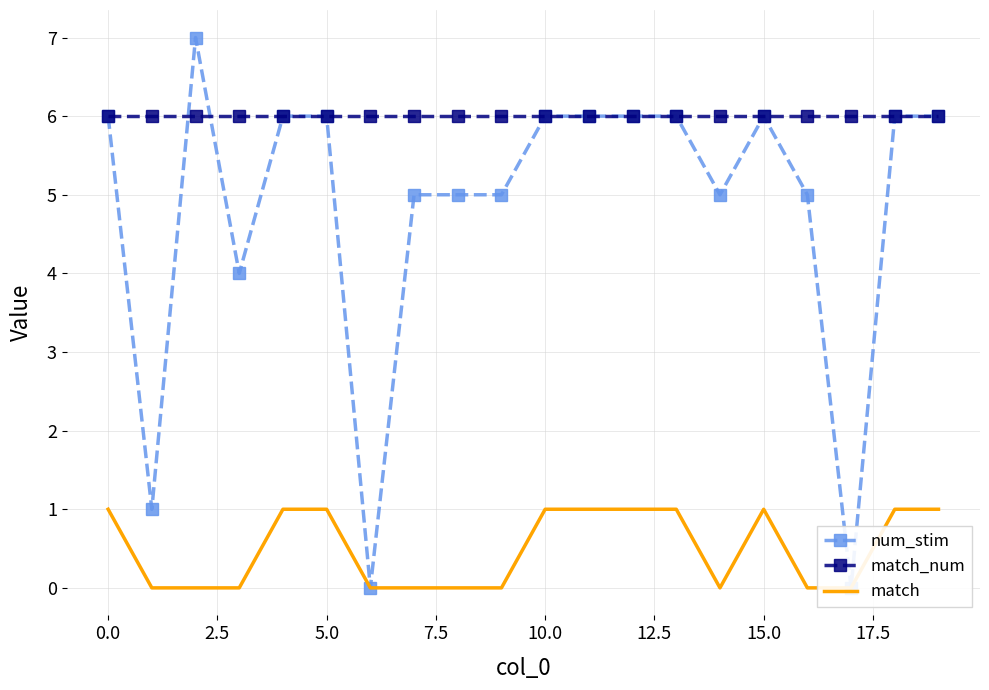

How many lines are shown in the chart?

3